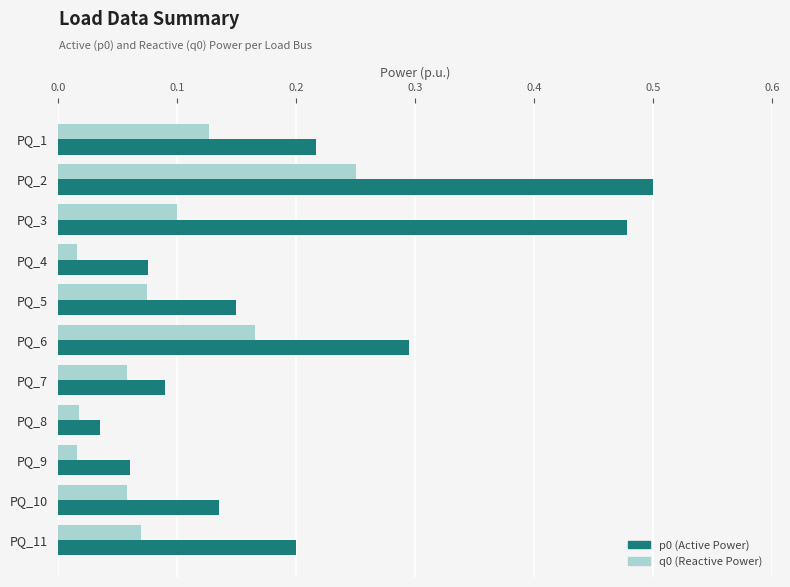

How many series are shown in this chart?

2